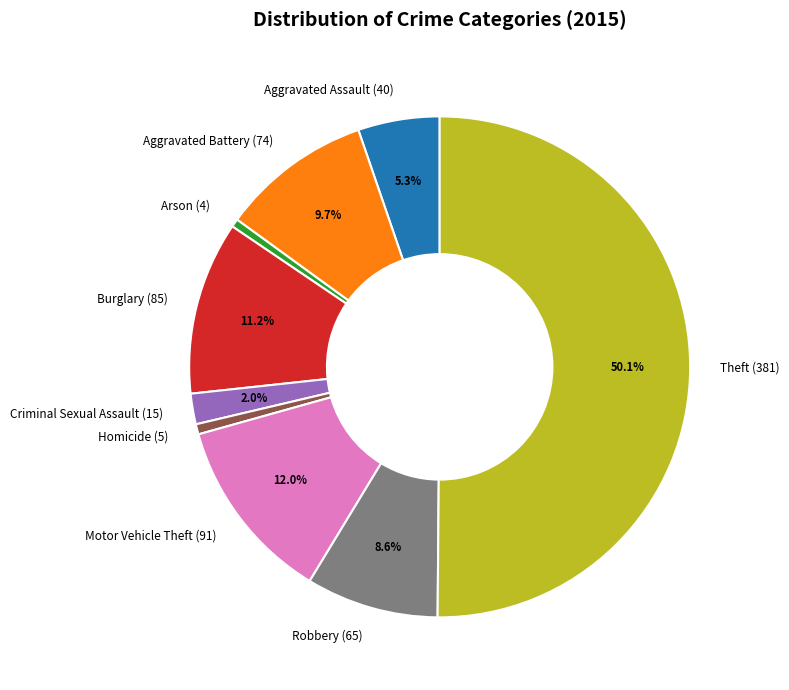

Is Aggravated Battery the majority of the pie?

No